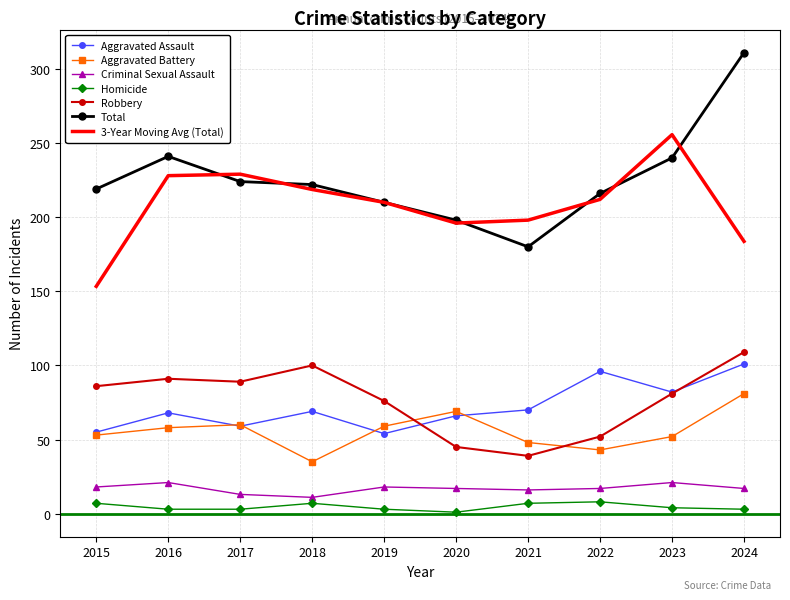

At how many categories does at least one series exceed 169?

10